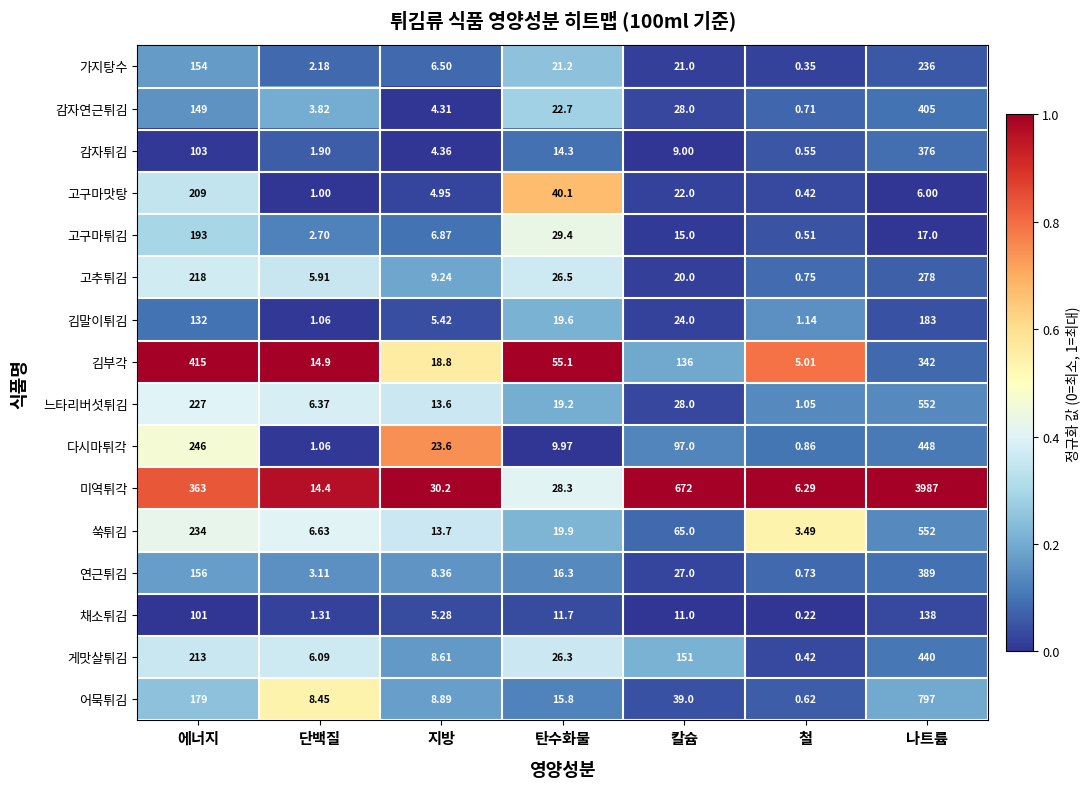

What is the total value across all series at 에너지?

3292.0